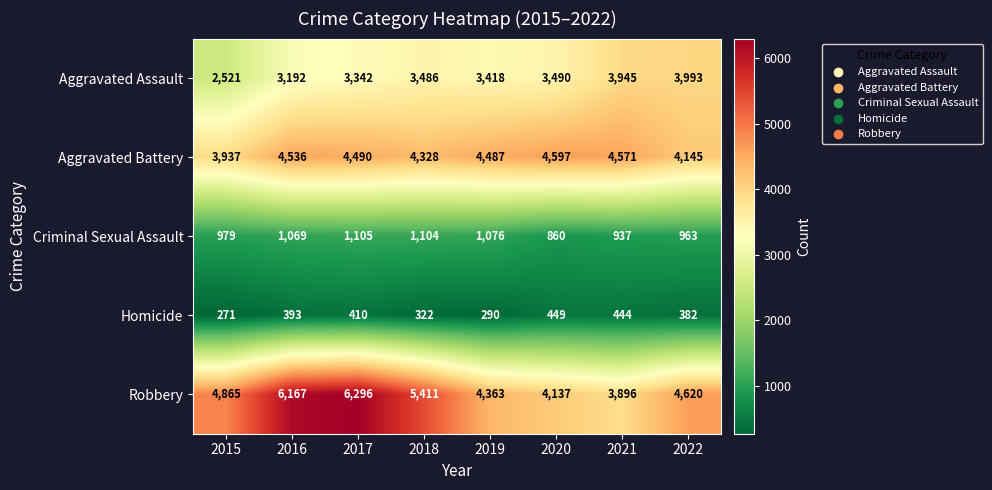

What value does the Aggravated Battery series have at 2019?

4487